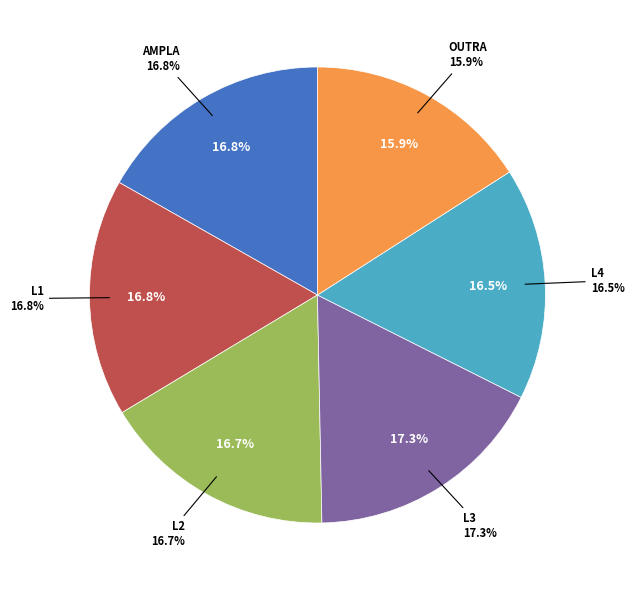

True or false: L3 accounts for 5% of the total.

False